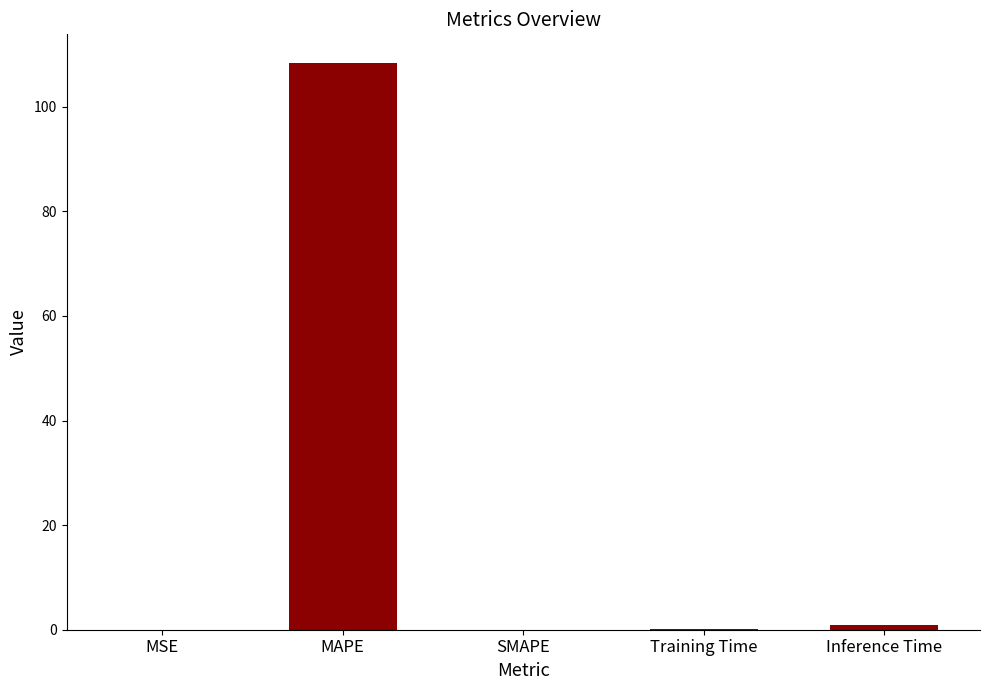

Are the bars horizontal?

No